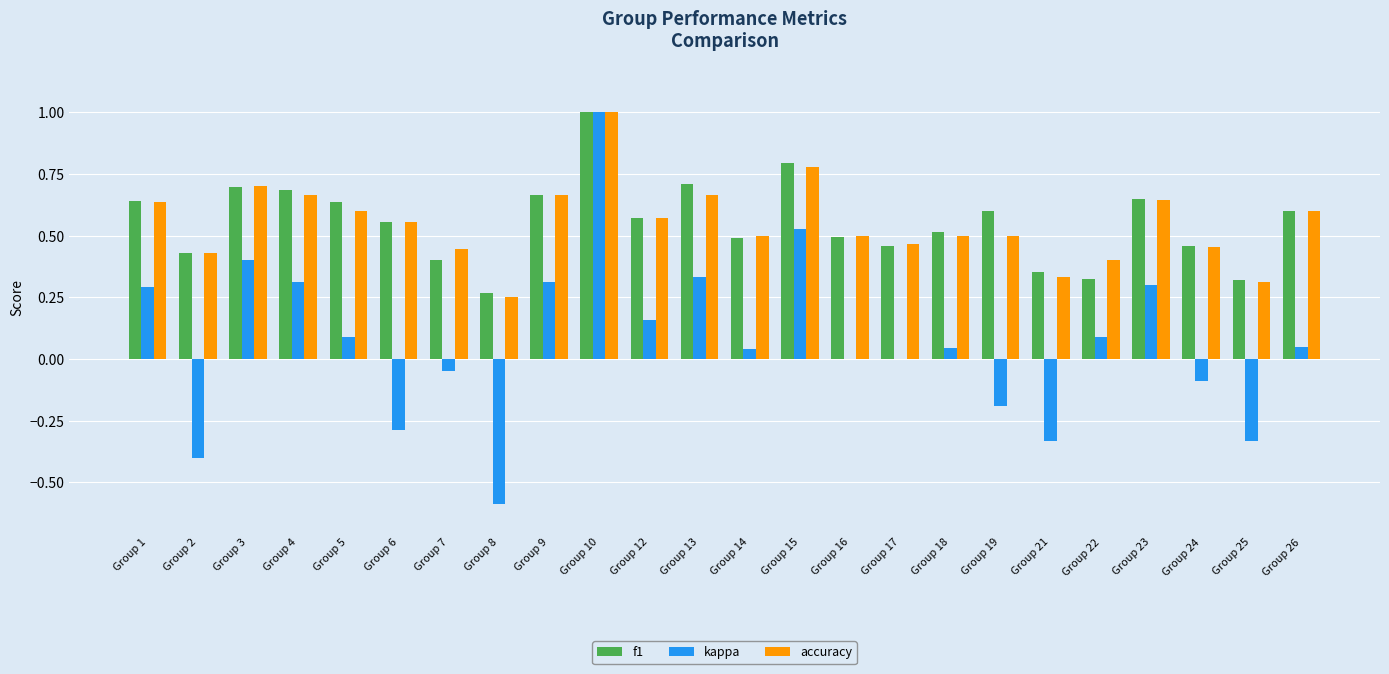

What is the greatest value displayed?

1.0